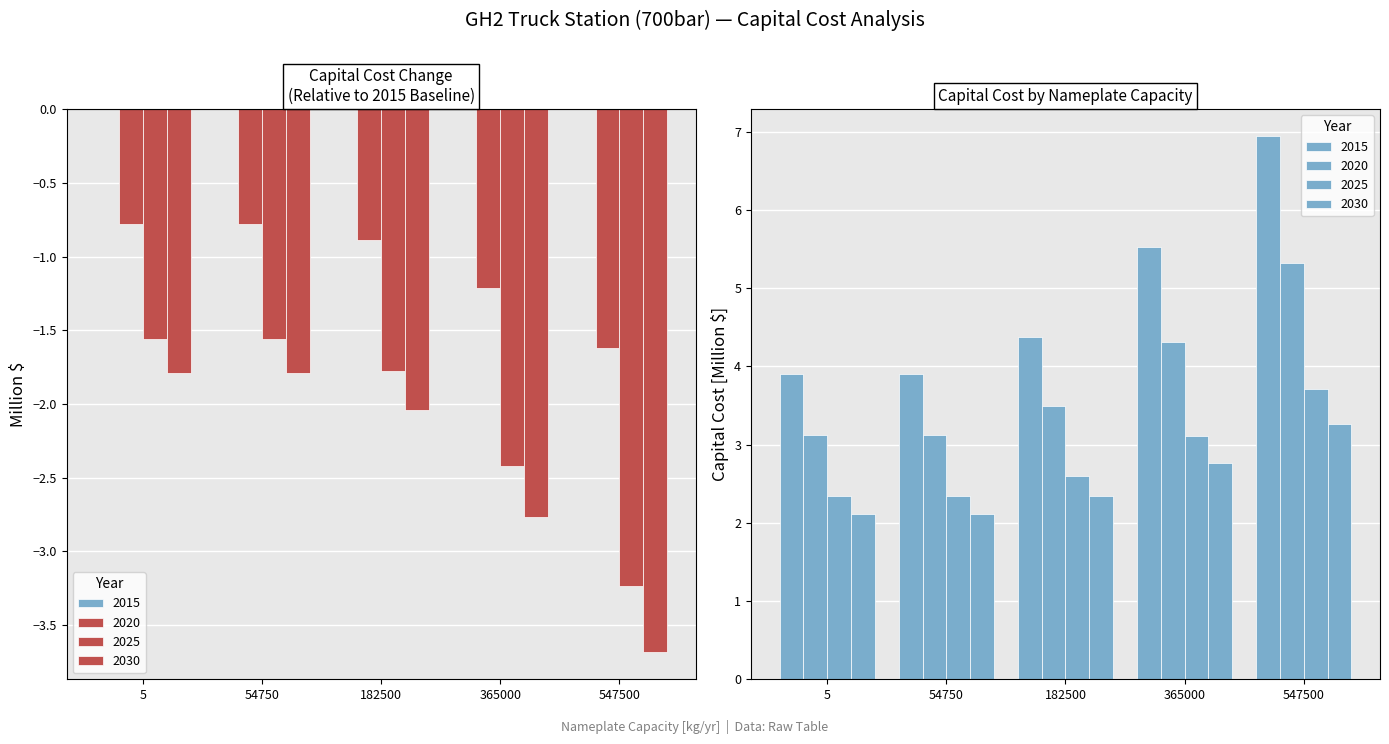

Reading left to right, what are all the values shown in this chart?

2015: 5=3.9	54750=3.9	182500=4.4	365000=5.5	547500=6.9
2020: 5=3.1	54750=3.1	182500=3.5	365000=4.3	547500=5.3
2025: 5=2.3	54750=2.3	182500=2.6	365000=3.1	547500=3.7
2030: 5=2.1	54750=2.1	182500=2.3	365000=2.8	547500=3.3